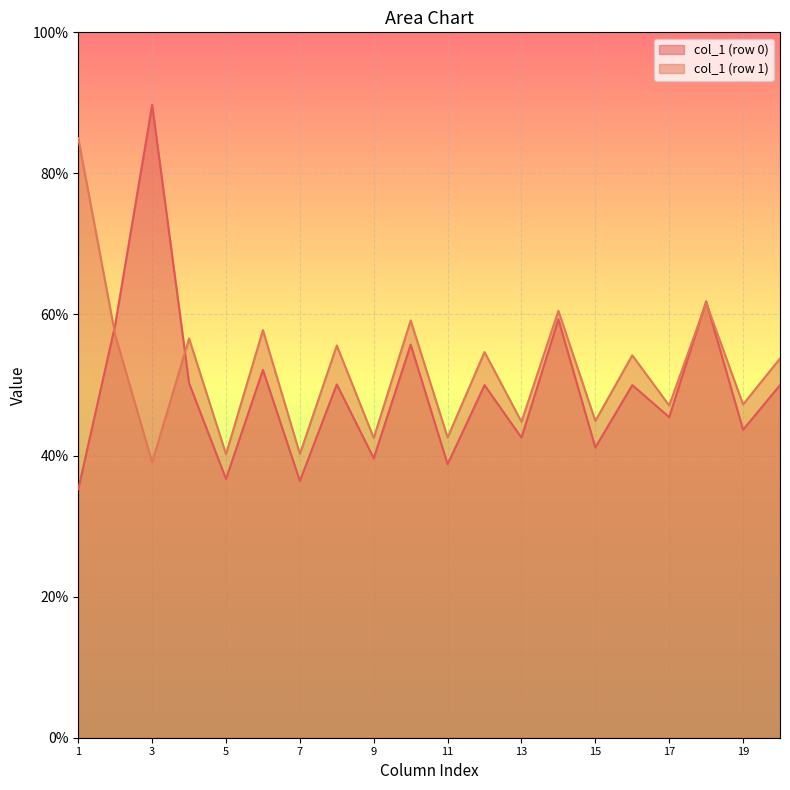

The value of col_3 at 1 is 18.0. True or false?

False